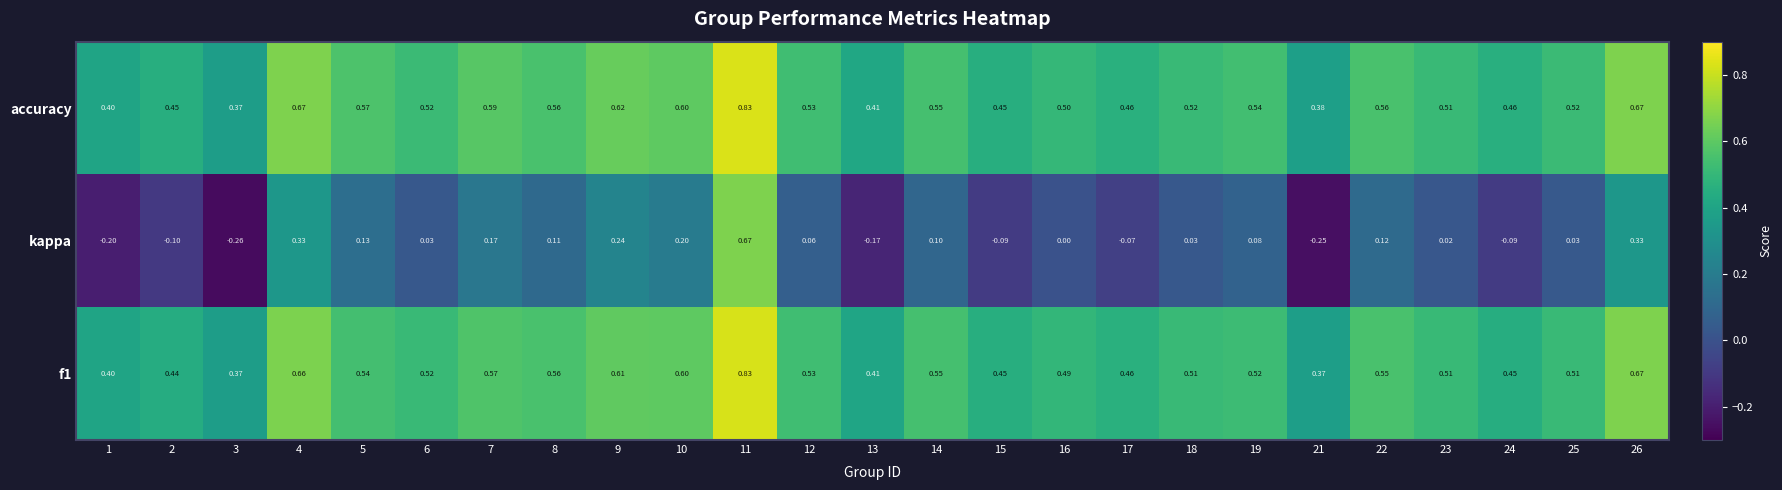

Which series has the largest total across all categories?

accuracy